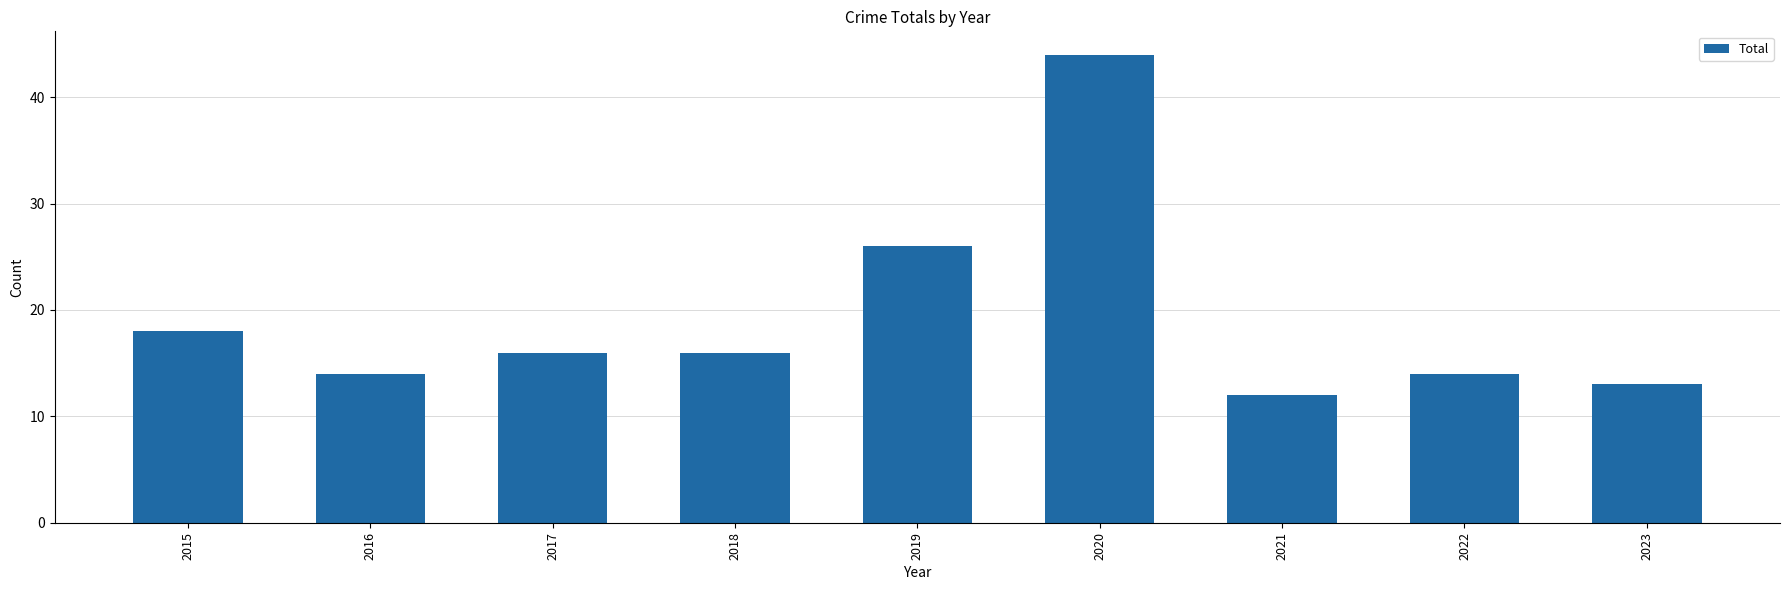

How many bars are there in total?

9